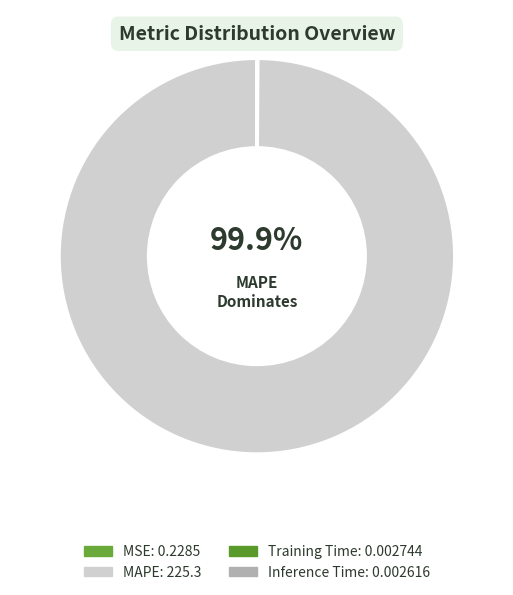

Is it true that Training Time is 14% of the pie?

False